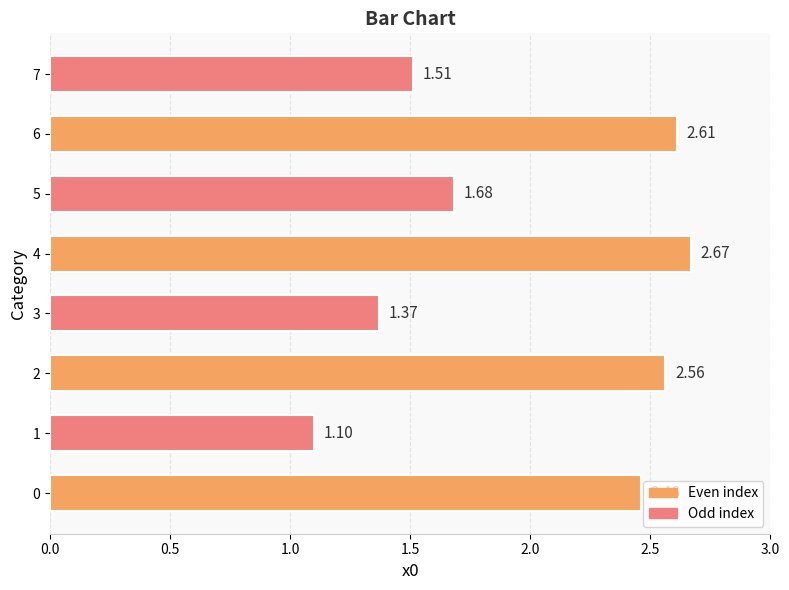

List the labels in order of value, largest first.

4, 6, 2, 0, 5, 7, 3, 1